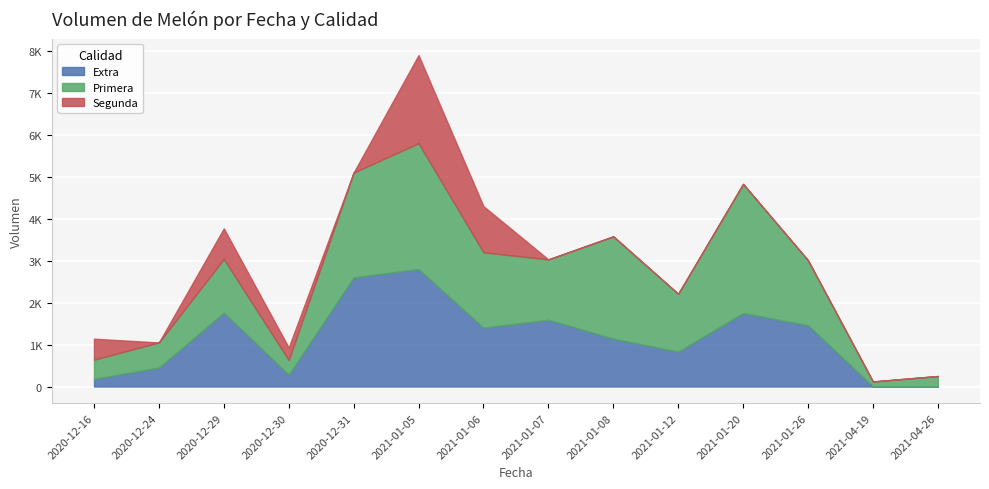

True or false: Segunda and Extra intersect in this chart.

True